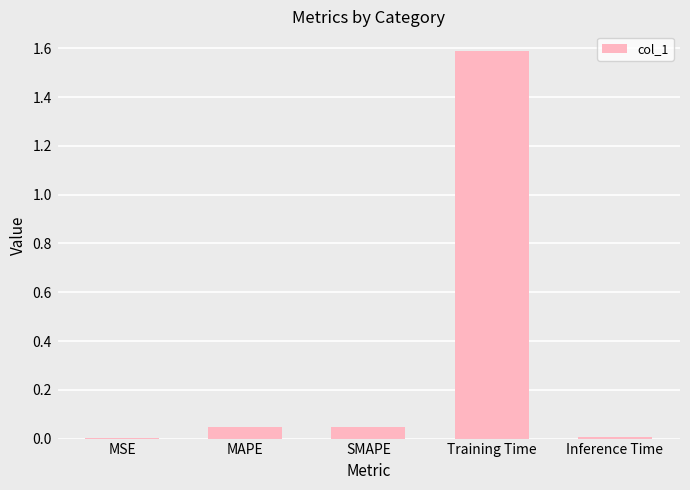

What is the sum of the values at Inference Time and MAPE?

0.1